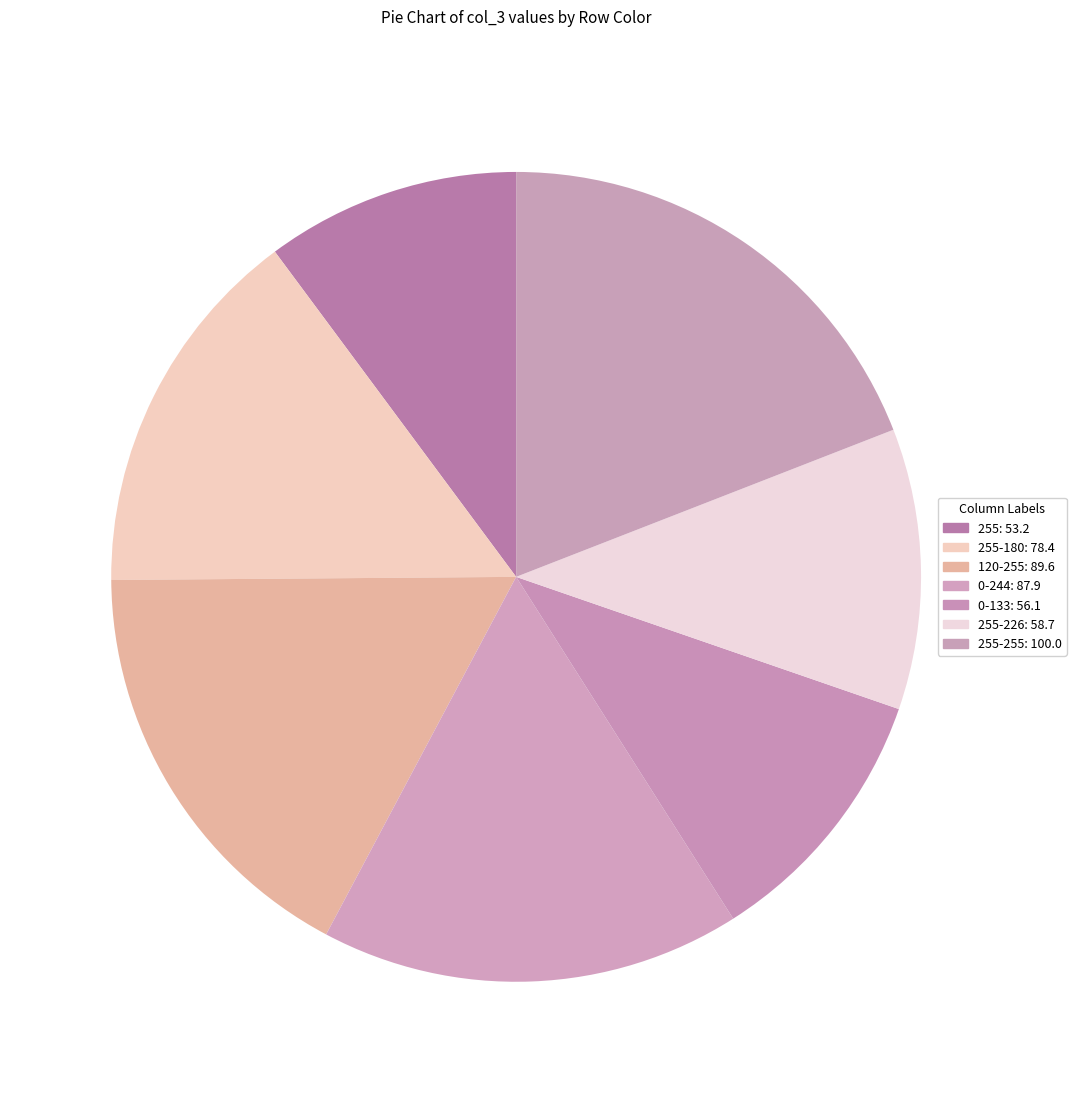

How many slices are in this pie chart?

7